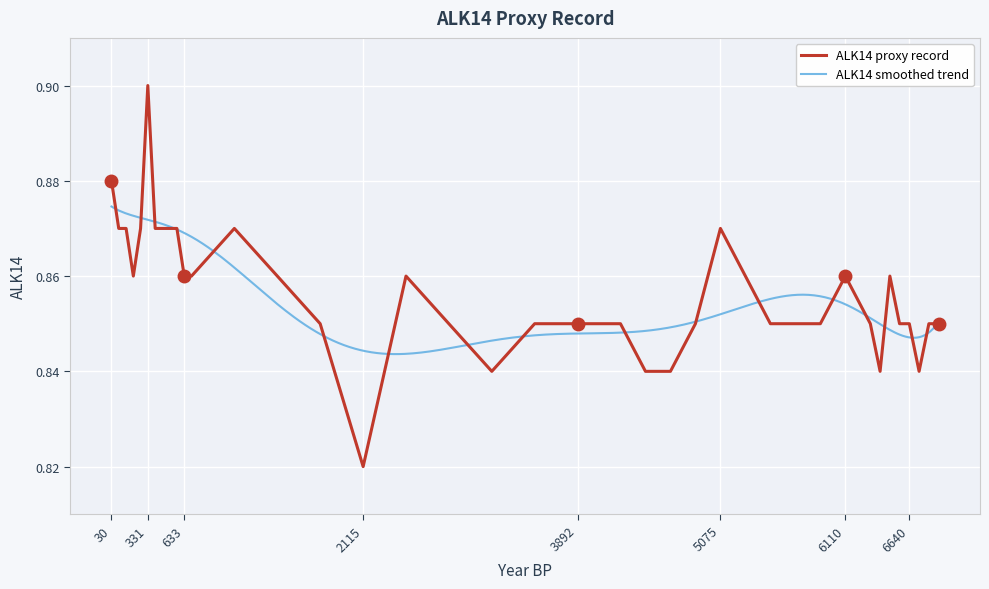

At which label is ALK14 proxy record closest to 0?

2115